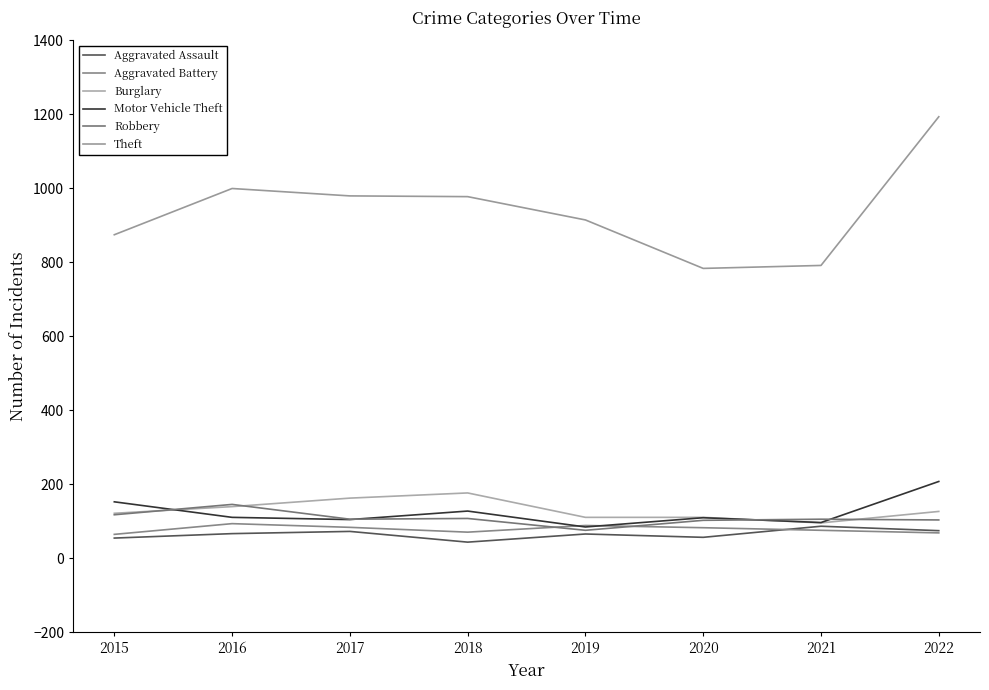

Reading left to right, what are all the values shown in this chart?

Aggravated Assault: 2015=54	2016=66	2017=72	2018=43	2019=65	2020=56	2021=86	2022=74
Aggravated Battery: 2015=64	2016=93	2017=83	2018=70	2019=88	2020=82	2021=75	2022=68
Burglary: 2015=121	2016=139	2017=162	2018=176	2019=110	2020=110	2021=95	2022=126
Motor Vehicle Theft: 2015=152	2016=110	2017=104	2018=127	2019=84	2020=109	2021=96	2022=207
Robbery: 2015=117	2016=145	2017=105	2018=107	2019=75	2020=102	2021=105	2022=103
Theft: 2015=874	2016=999	2017=979	2018=977	2019=914	2020=783	2021=791	2022=1193